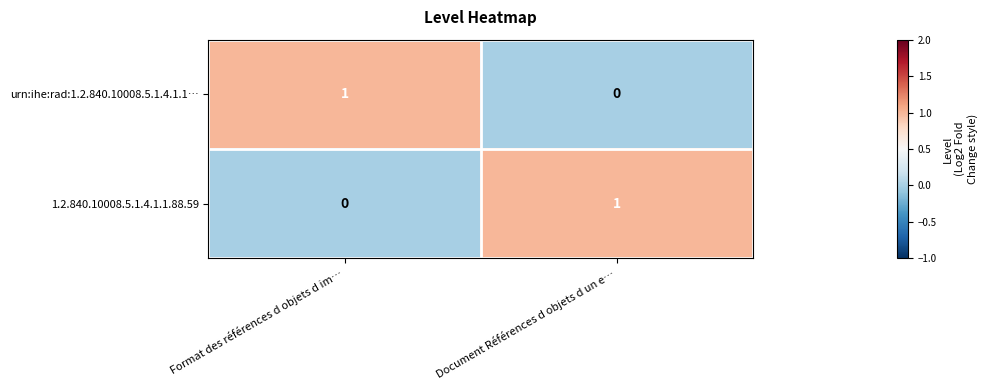

How many categories are shown in the chart?

2